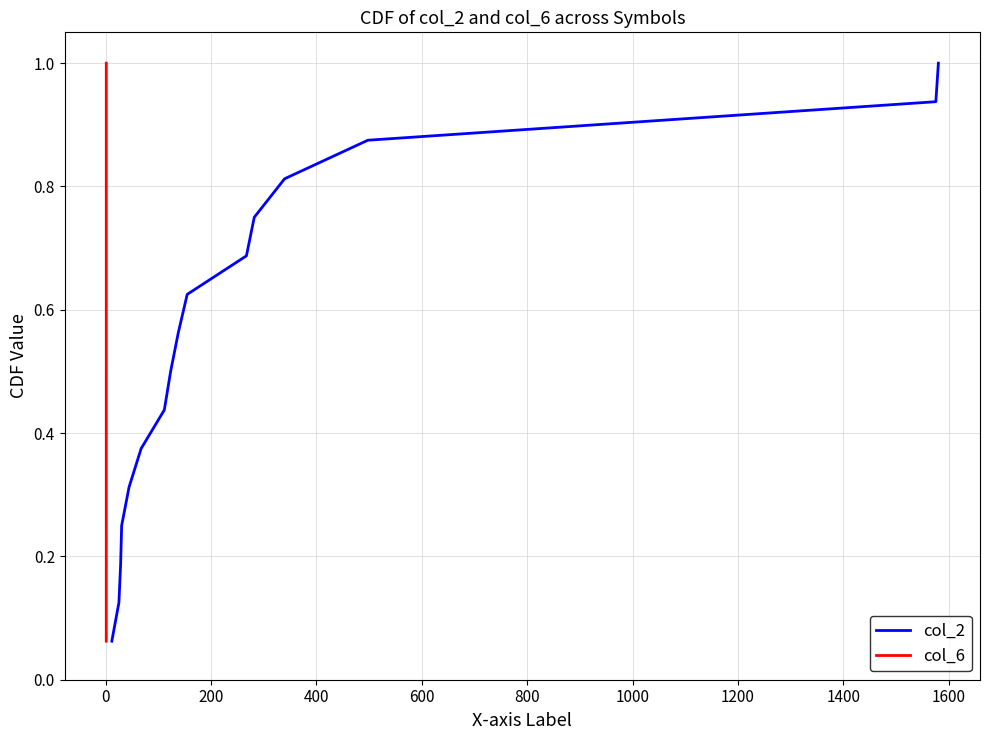

What is the difference between the maximum and minimum values in the col_2 series?

0.9